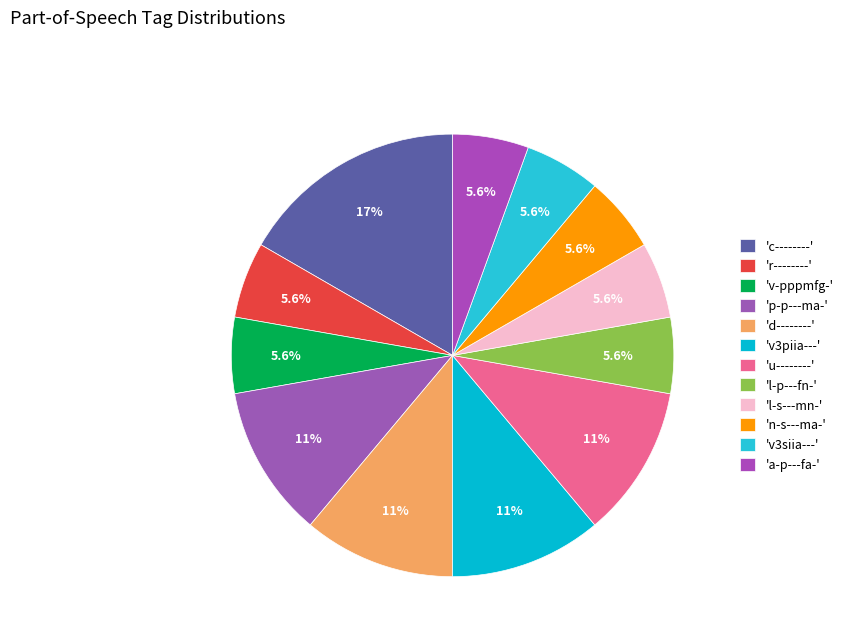

How many segments does this pie chart have?

12